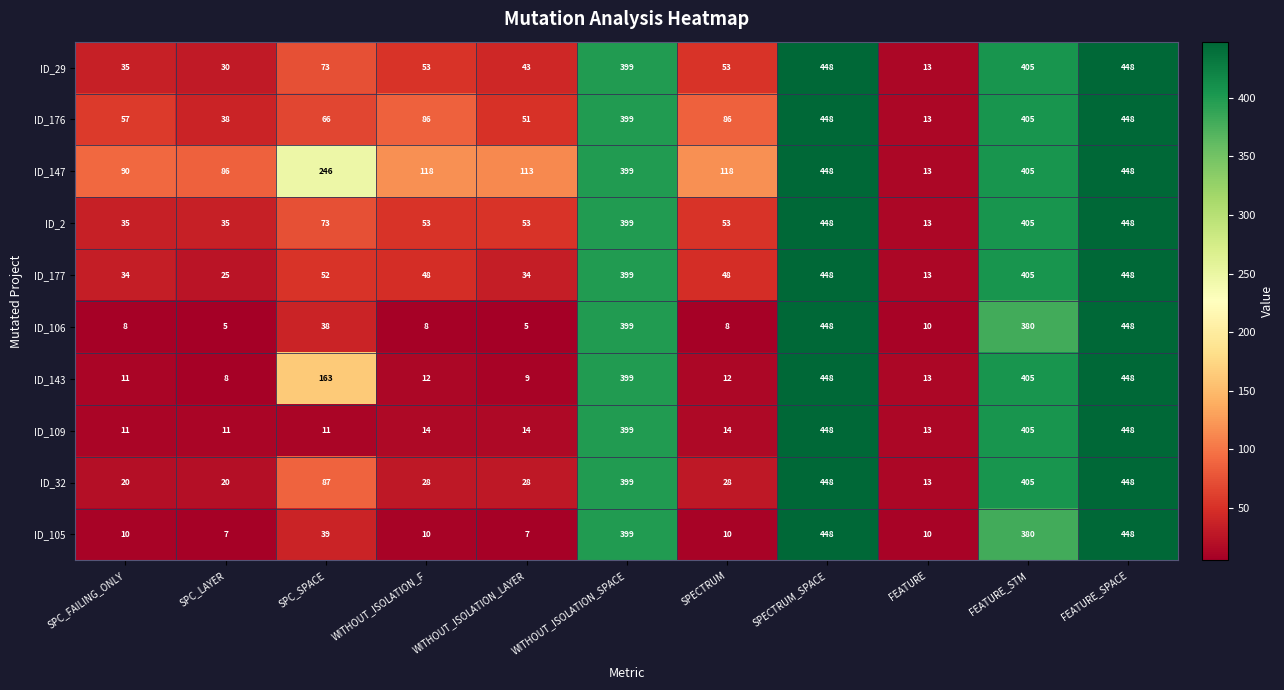

Rank the series at SPC_LAYER from highest to lowest value.

ID_147, ID_176, ID_2, ID_29, ID_177, ID_32, ID_109, ID_143, ID_105, ID_106